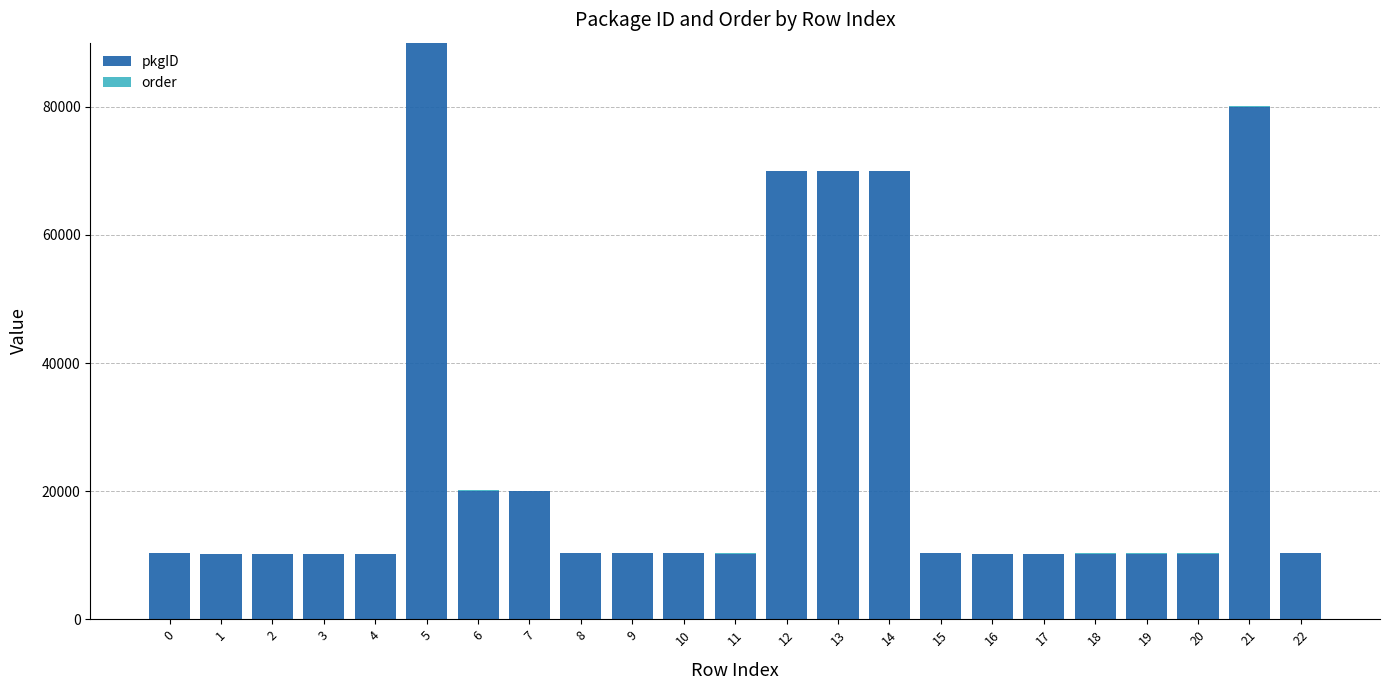

What is the maximum value for pkgID?

90021